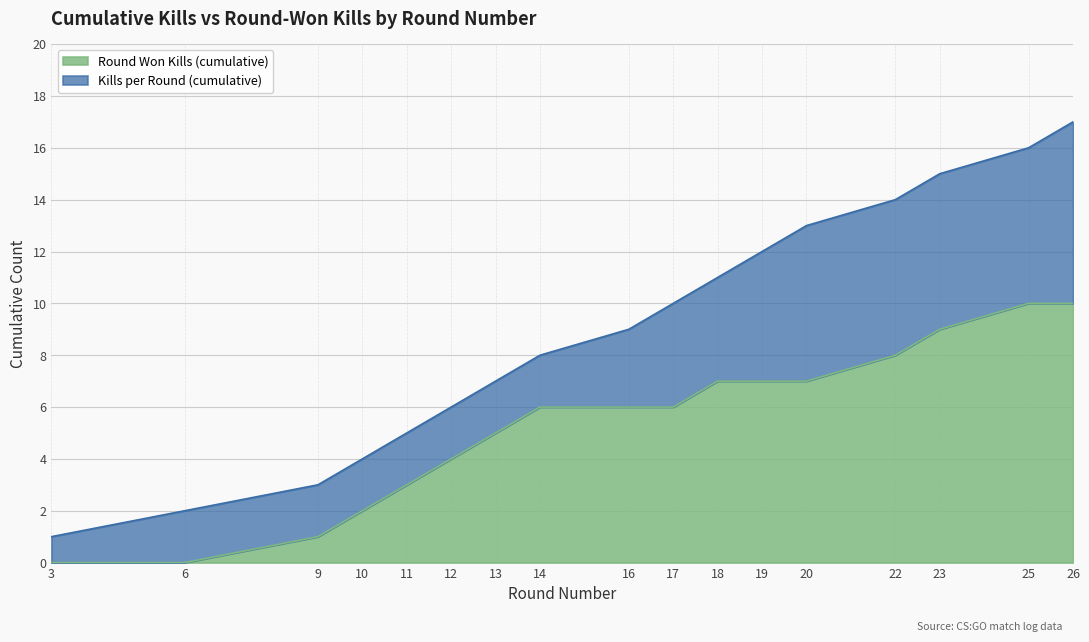

Reading right to left, list all the values displayed in this chart.

Kills per Round (cumulative): 26=17	25=16	23=15	22=14	20=13	19=12	18=11	17=10	16=9	14=8	13=7	12=6	11=5	10=4	9=3	6=2	3=1
Round Won Kills (cumulative): 26=10	25=10	23=9	22=8	20=7	19=7	18=7	17=6	16=6	14=6	13=5	12=4	11=3	10=2	9=1	6=0	3=0